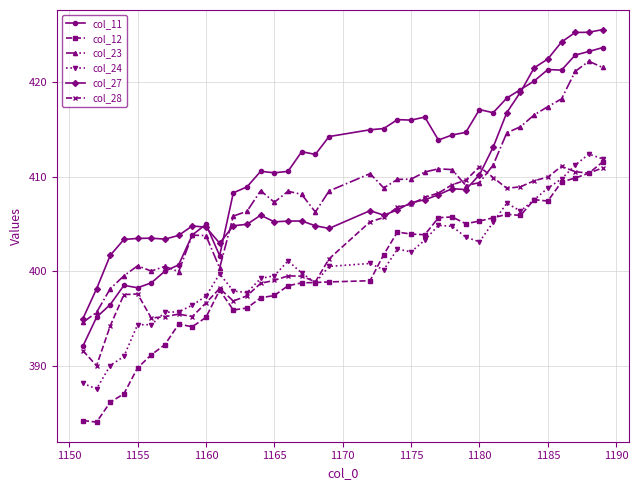

Rank the series by their maximum value, from highest to lowest.

col_27, col_11, col_23, col_24, col_12, col_28